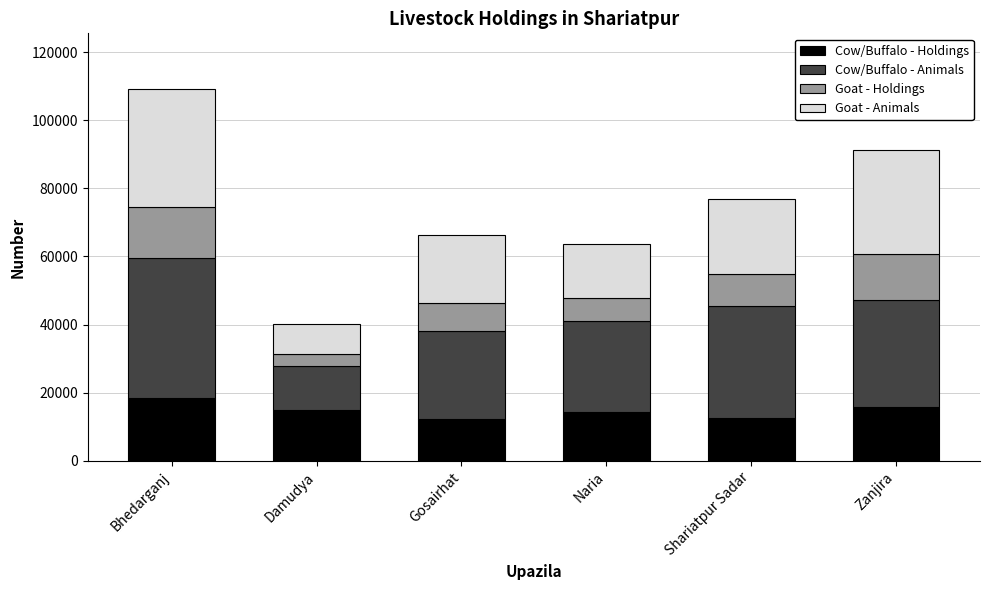

Does the chart contain any negative values?

No